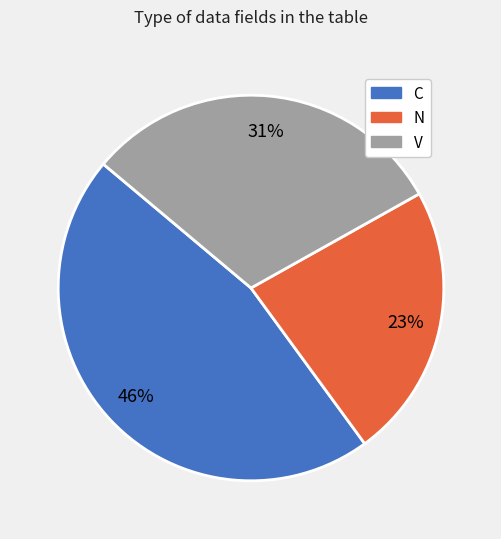

To the nearest percent, what is the average slice percentage?

33%